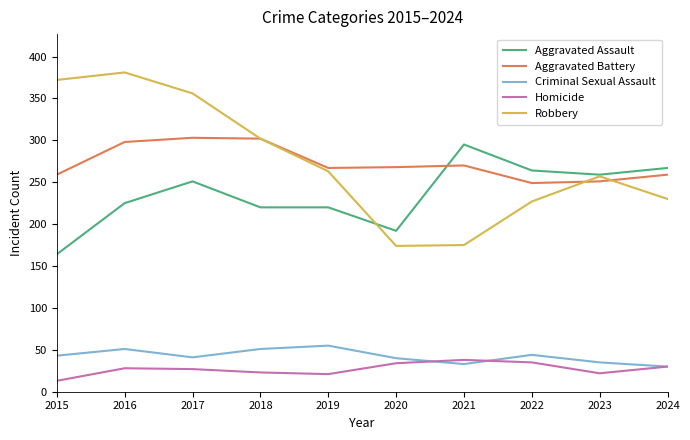

In Criminal Sexual Assault, how many points are higher than both neighbors (excluding endpoints)?

3